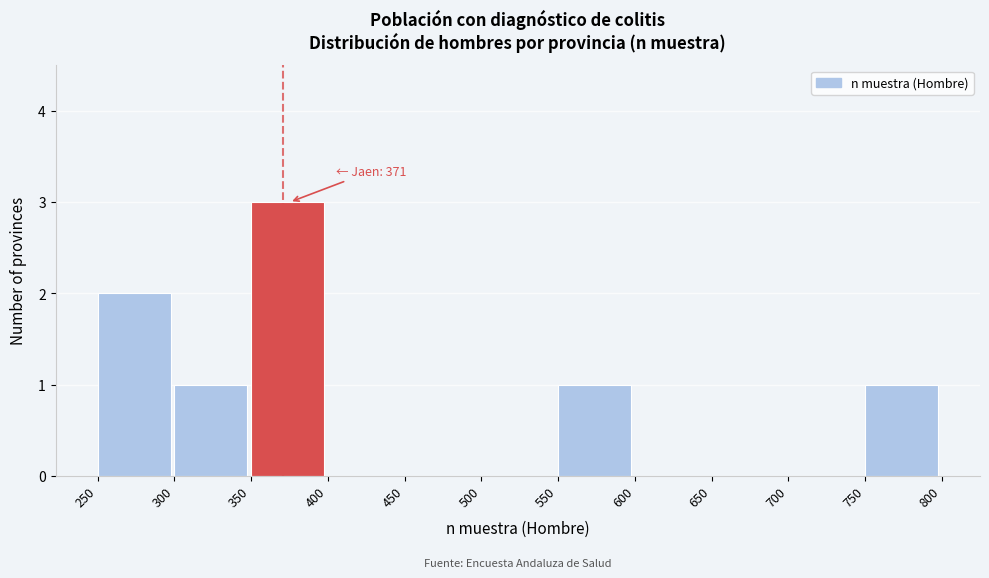

Which range on the x-axis has the tallest bar?

350 to 400